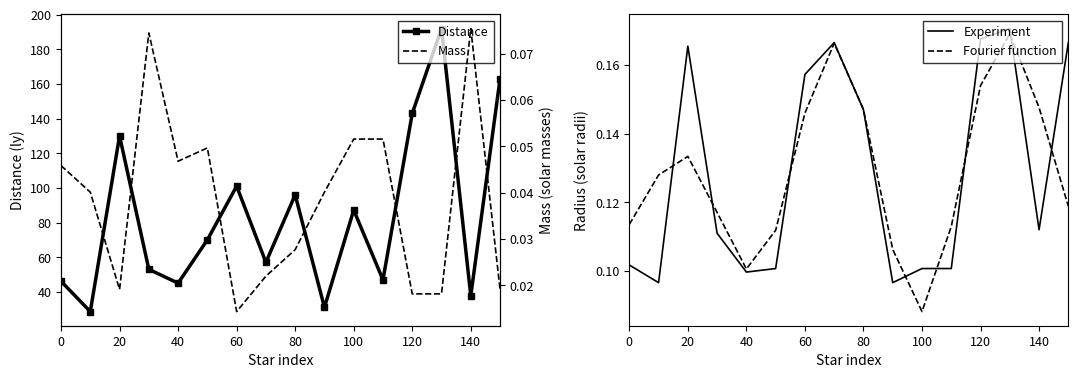

Count the Mass values in the range 0 to 1.

16